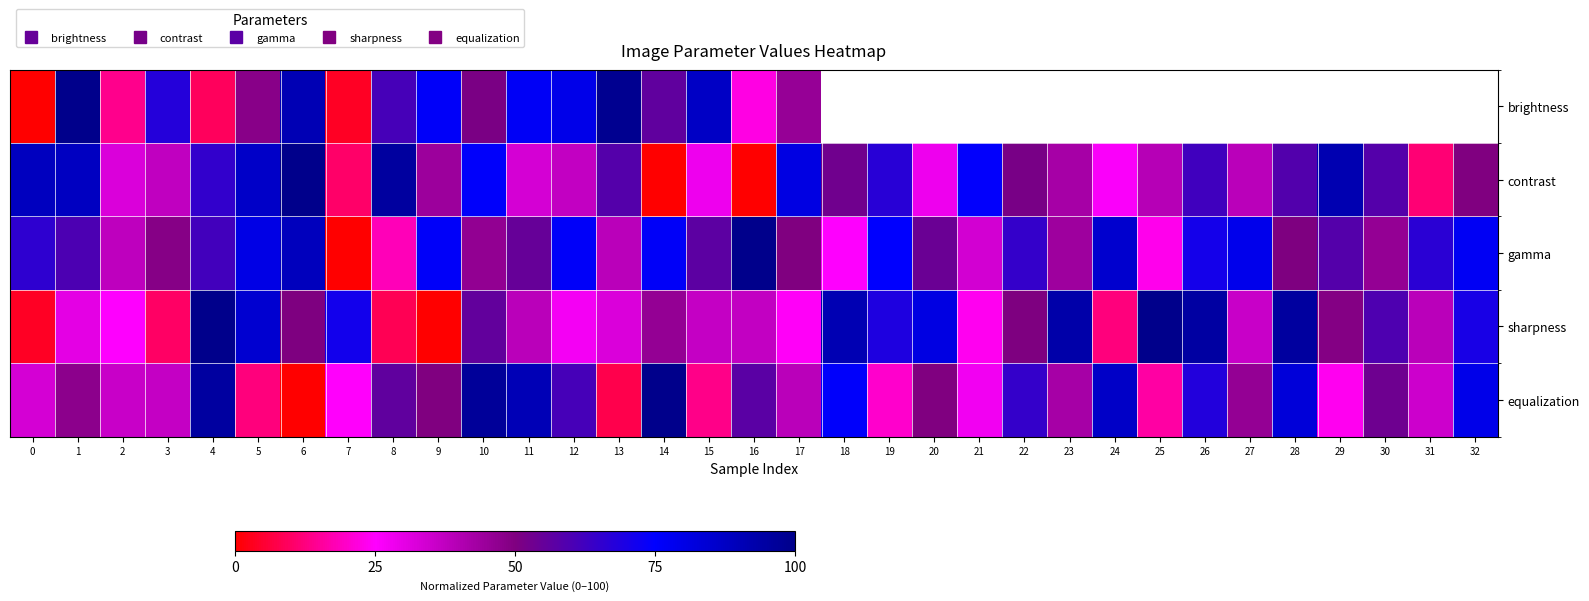

How many values in the equalization series are below 47?

16